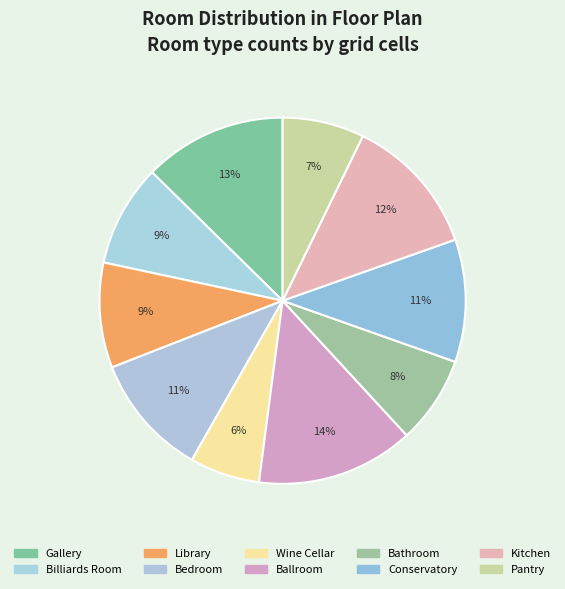

Which has a higher value, Bedroom or Pantry?

Bedroom